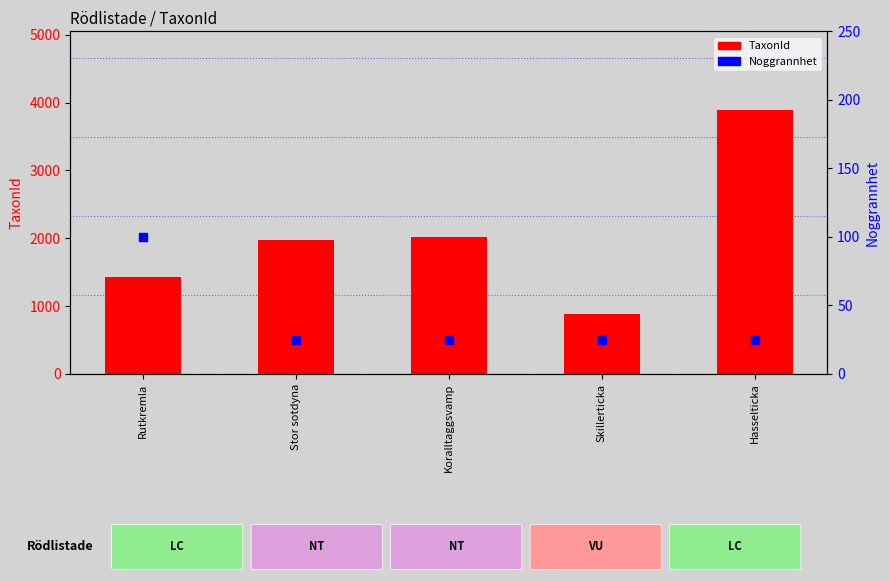

What is the total value across all series at Rutkremla?

1528